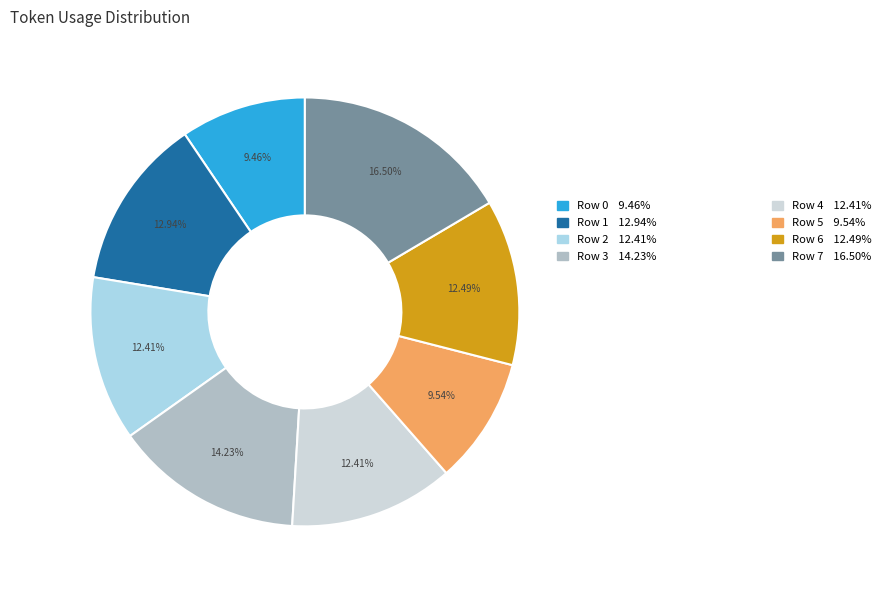

Does any single category account for the majority?

No